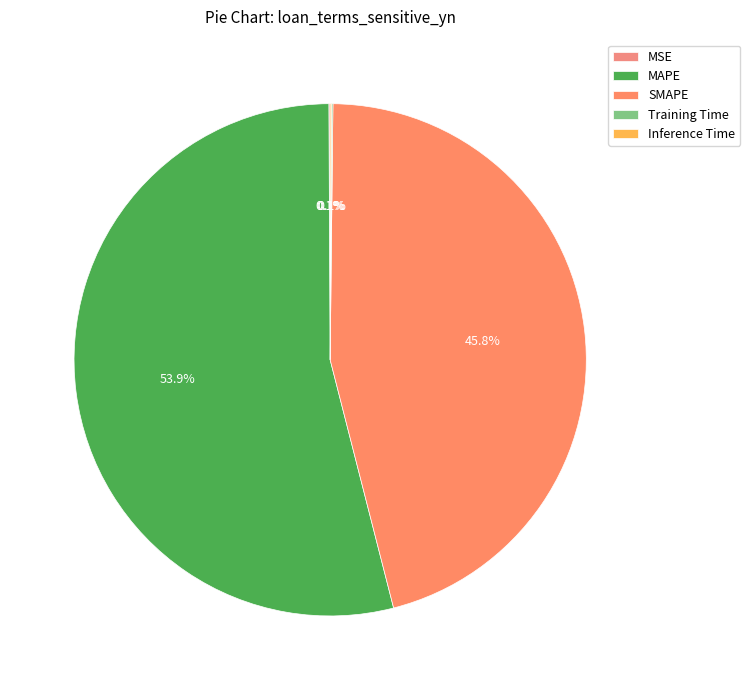

Which slice is the smallest?

MSE